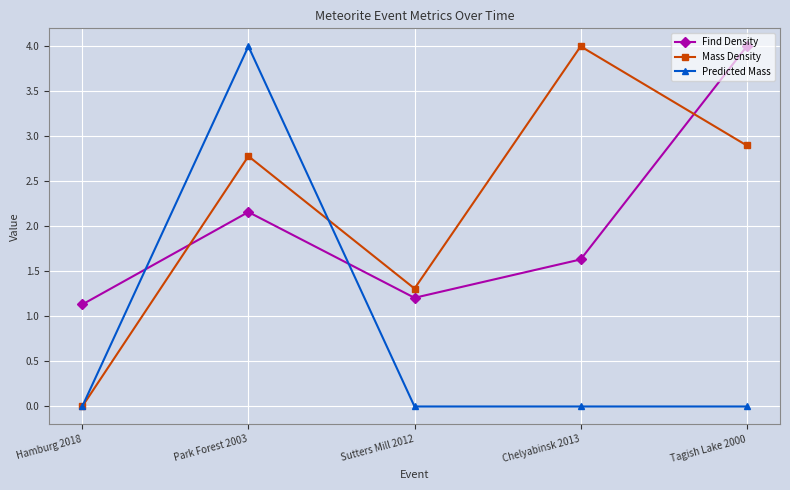

Rank the categories by Mass Density value from highest to lowest.

Chelyabinsk 2013, Tagish Lake 2000, Park Forest 2003, Sutters Mill 2012, Hamburg 2018